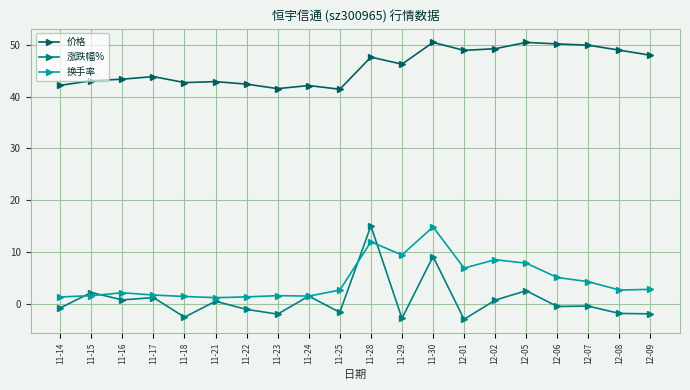

The 价格 series shows 63.4 at 11-22. True or false?

False